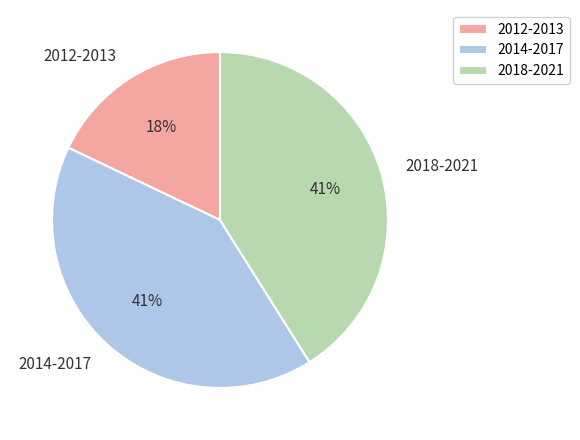

To the nearest percent, what percentage of the pie is 2014-2017?

41%